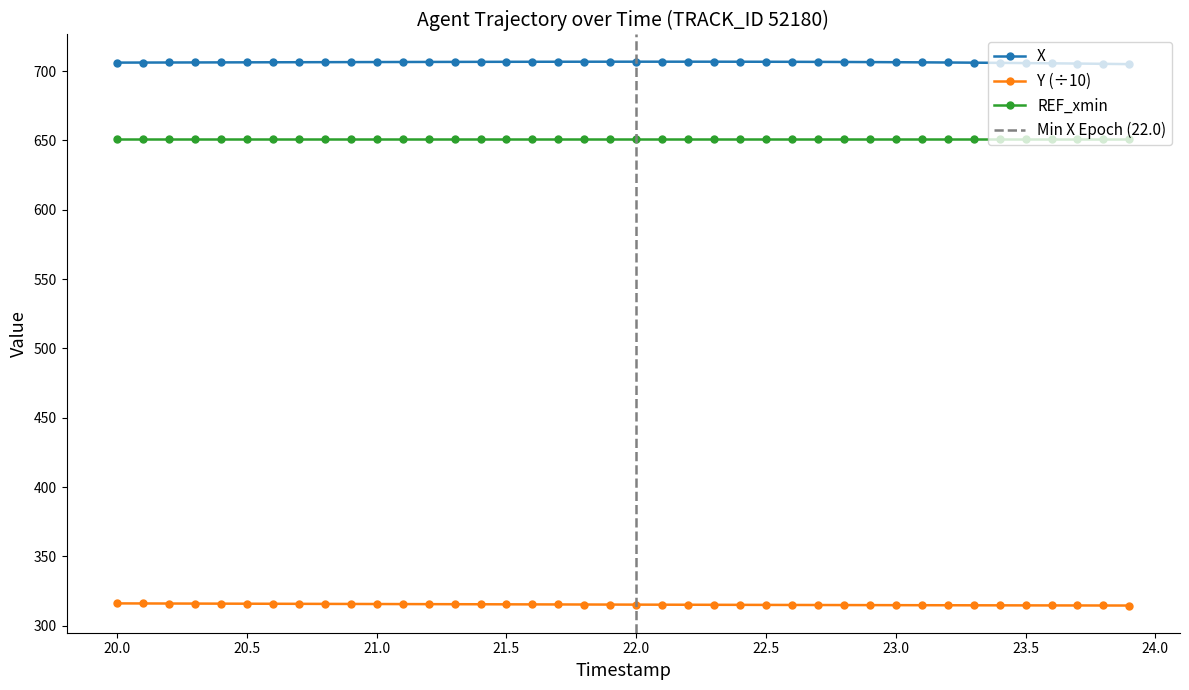

How many values in the Y series exceed 315?

24